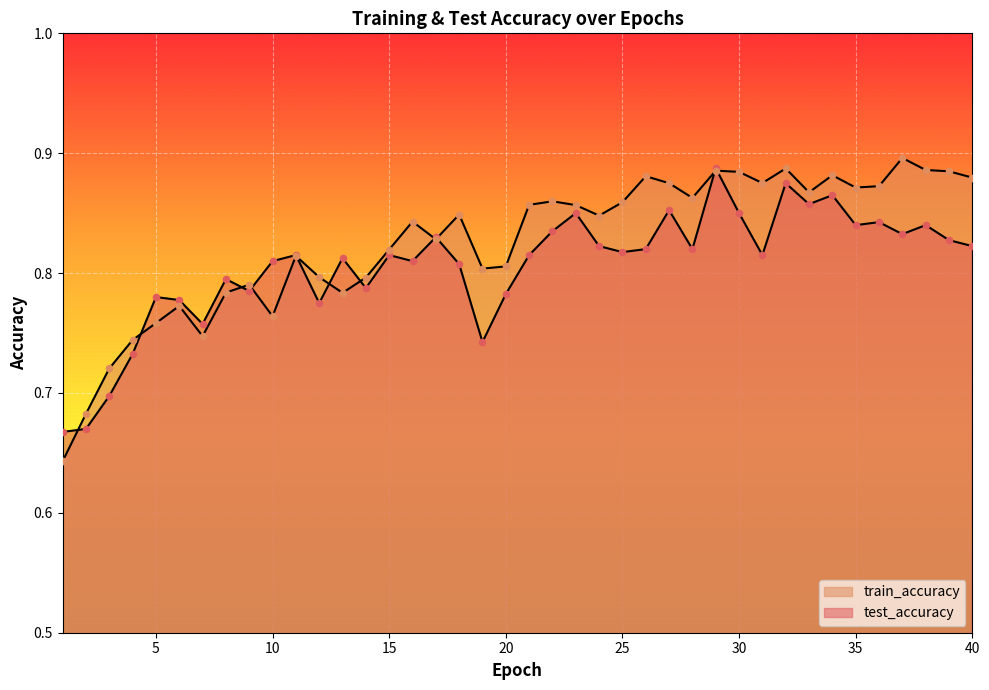

At how many categories does at least one series exceed 0?

40